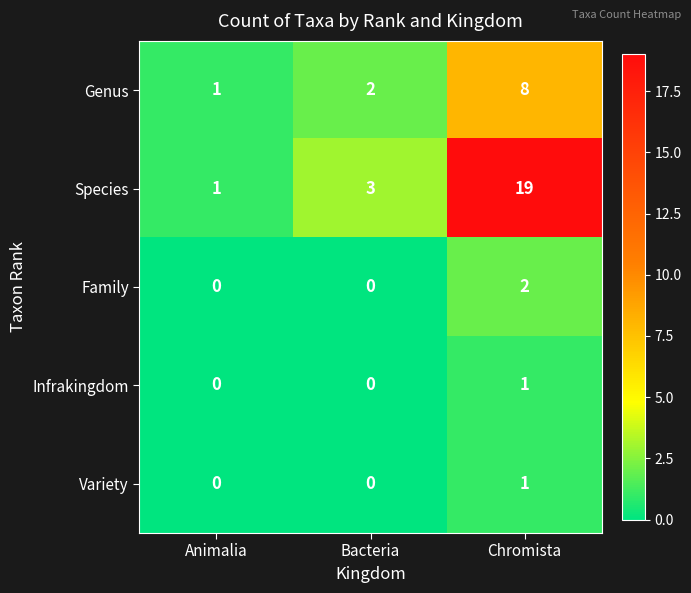

Count the Infrakingdom values in the range 0 to 1.

3